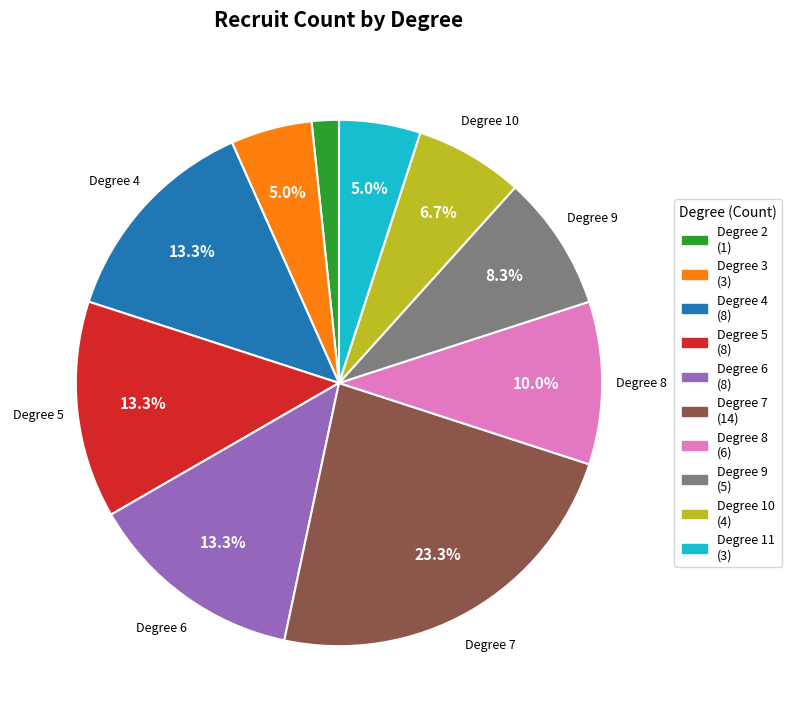

Is there any slice that represents more than half of the pie?

No